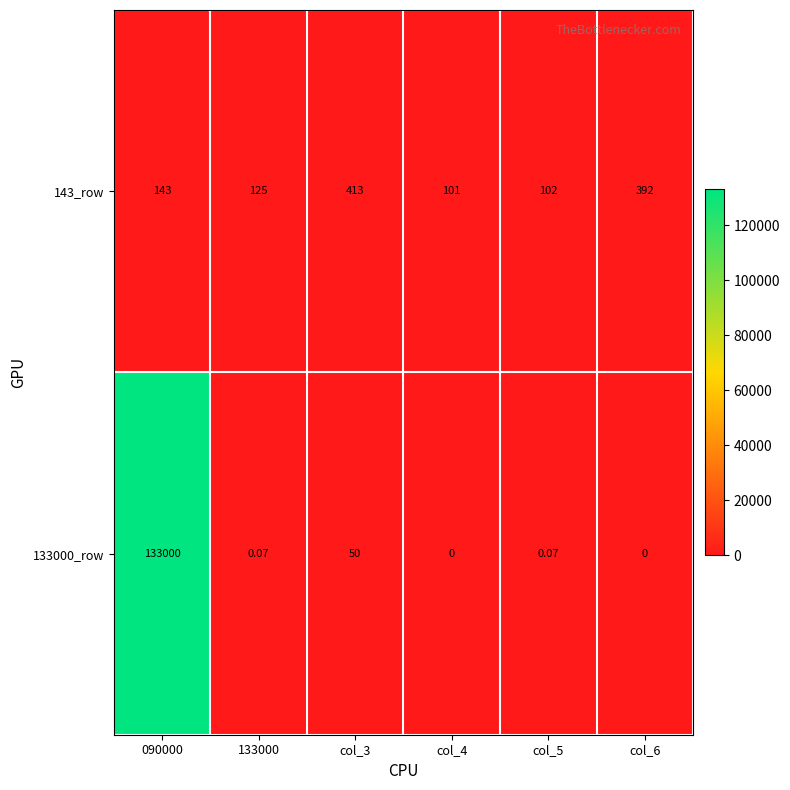

What is the total value across all series at col_4?

101.0